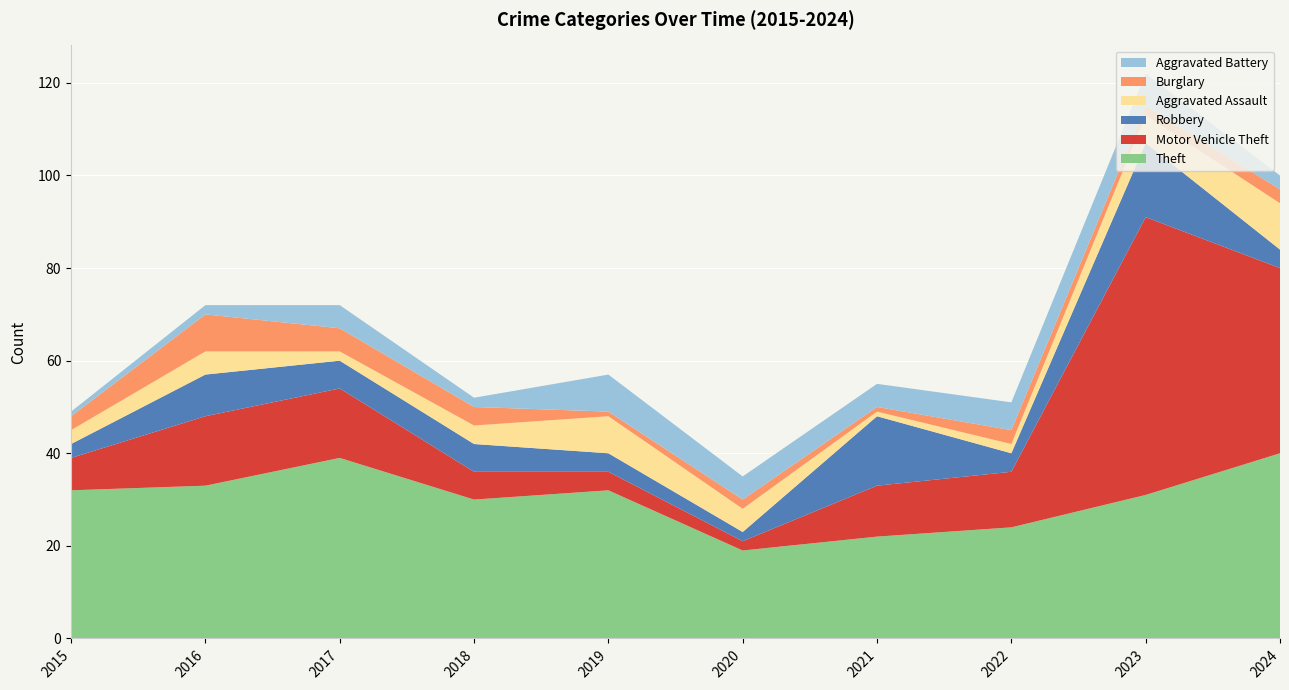

Reading left to right, extract all data points from this chart.

Theft: 2015=32	2016=33	2017=39	2018=30	2019=32	2020=19	2021=22	2022=24	2023=31	2024=40
Motor Vehicle Theft: 2015=7	2016=15	2017=15	2018=6	2019=4	2020=2	2021=11	2022=12	2023=60	2024=40
Robbery: 2015=3	2016=9	2017=6	2018=6	2019=4	2020=2	2021=15	2022=4	2023=16	2024=4
Aggravated Assault: 2015=3	2016=5	2017=2	2018=4	2019=8	2020=5	2021=1	2022=2	2023=6	2024=10
Burglary: 2015=3	2016=8	2017=5	2018=4	2019=1	2020=2	2021=1	2022=3	2023=2	2024=3
Aggravated Battery: 2015=1	2016=2	2017=5	2018=2	2019=8	2020=5	2021=5	2022=6	2023=7	2024=3